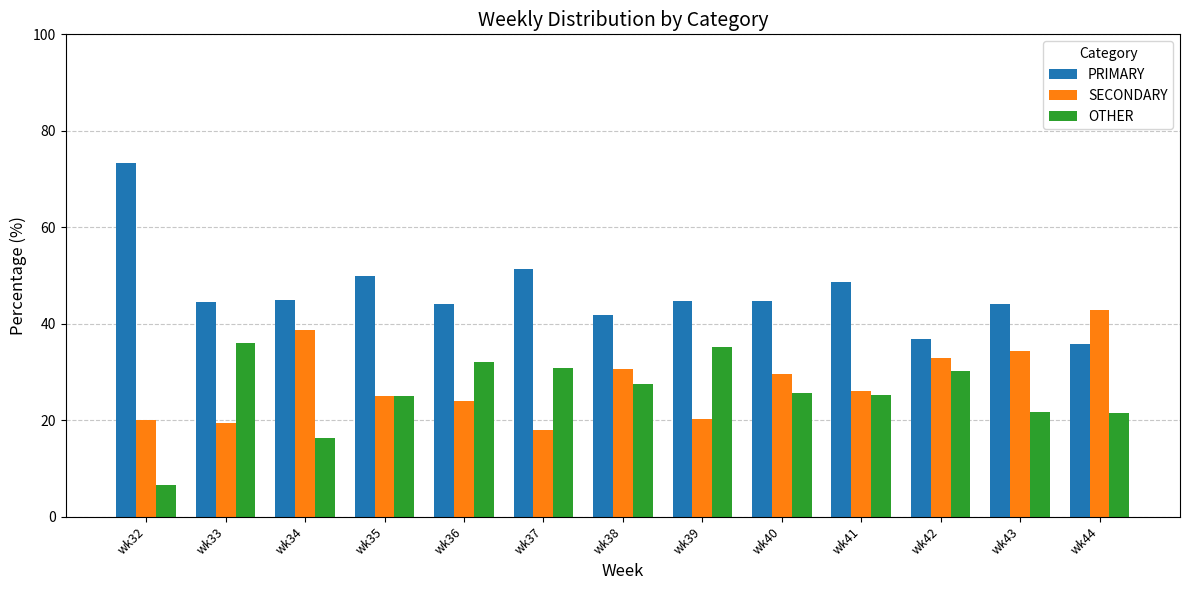

What is the maximum value for PRIMARY?

73.3